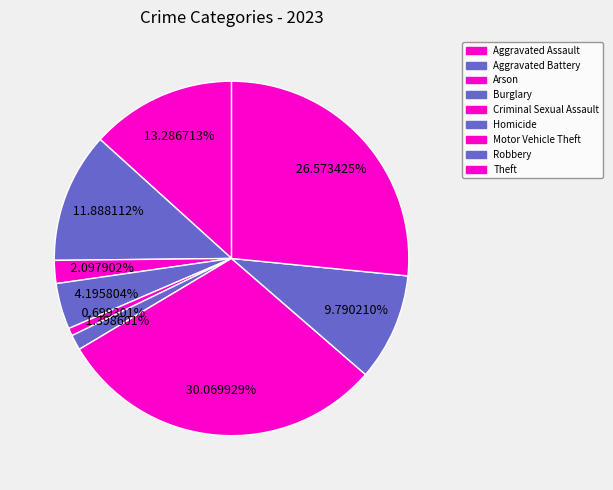

Which has a higher value, Aggravated Assault or Theft?

Theft